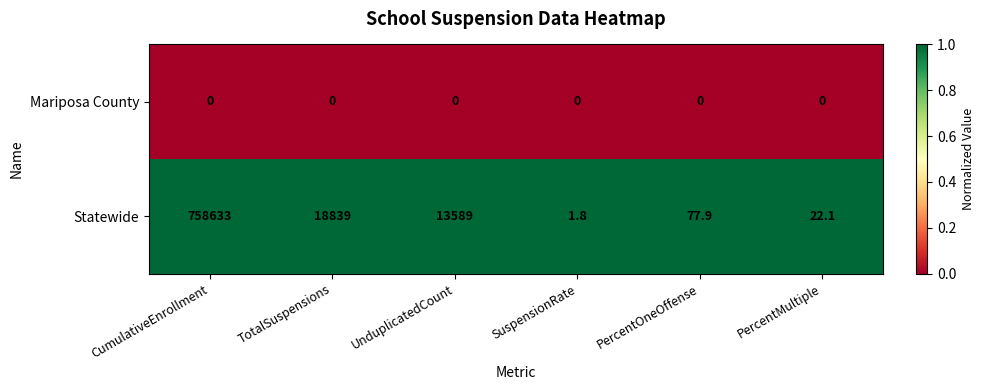

Reading right to left, list all the values displayed in this chart.

Mariposa County: 0.0	0.0	0.0	0.0	0.0	0.0
Statewide: 22.1	77.9	1.8	13589.0	18839.0	758633.0